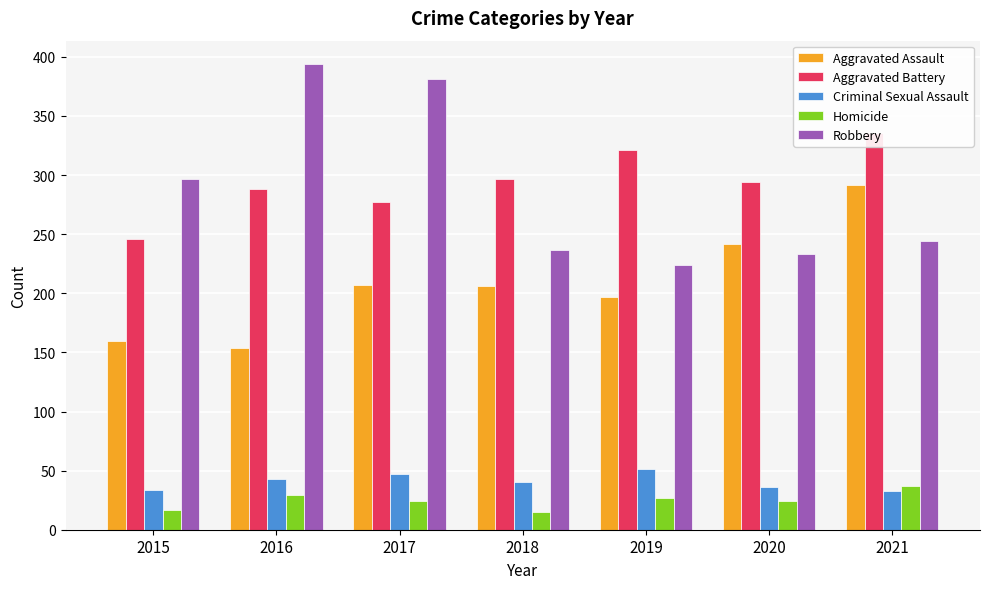

What is the difference between the Robbery values at 2016 and 2020?

161